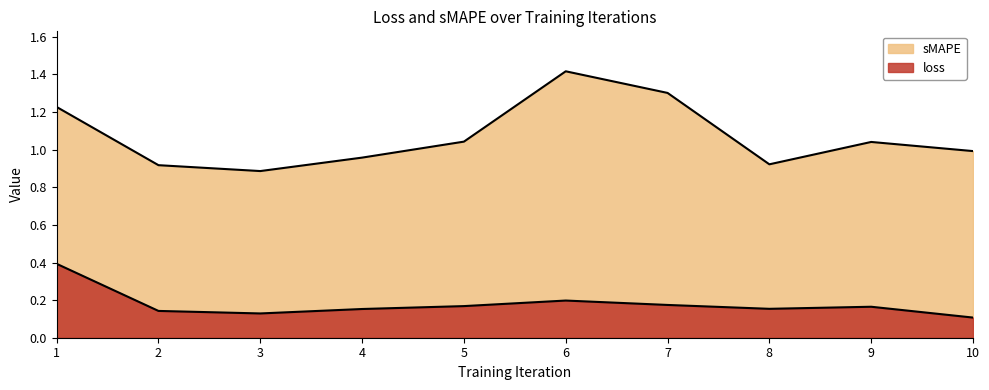

Rank the series by their average value, from lowest to highest.

loss, sMAPE